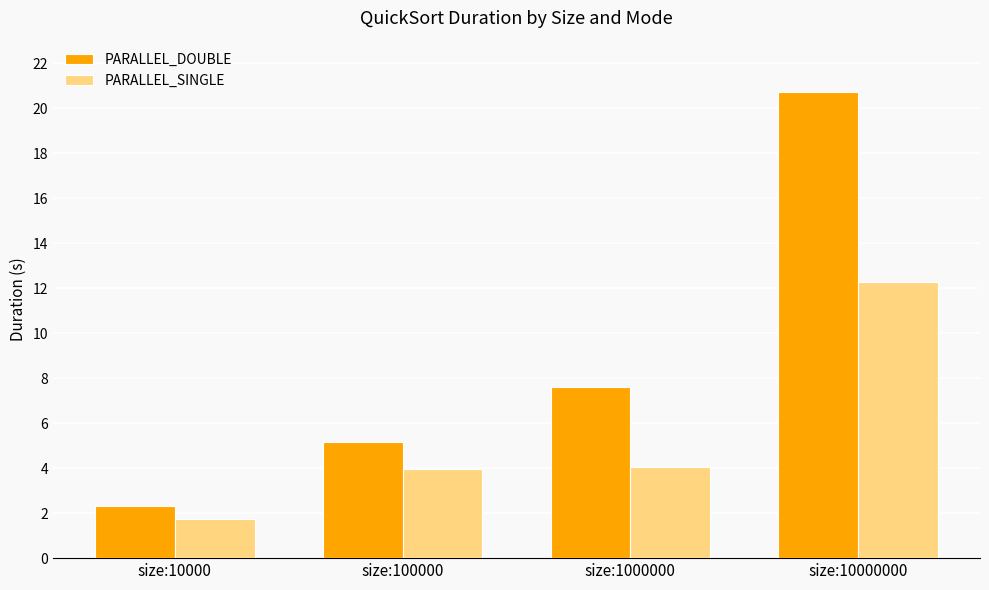

Reading right to left, transcribe all the data shown in this chart.

PARALLEL_DOUBLE: 20.7	7.6	5.1	2.3
PARALLEL_SINGLE: 12.3	4.0	4.0	1.7